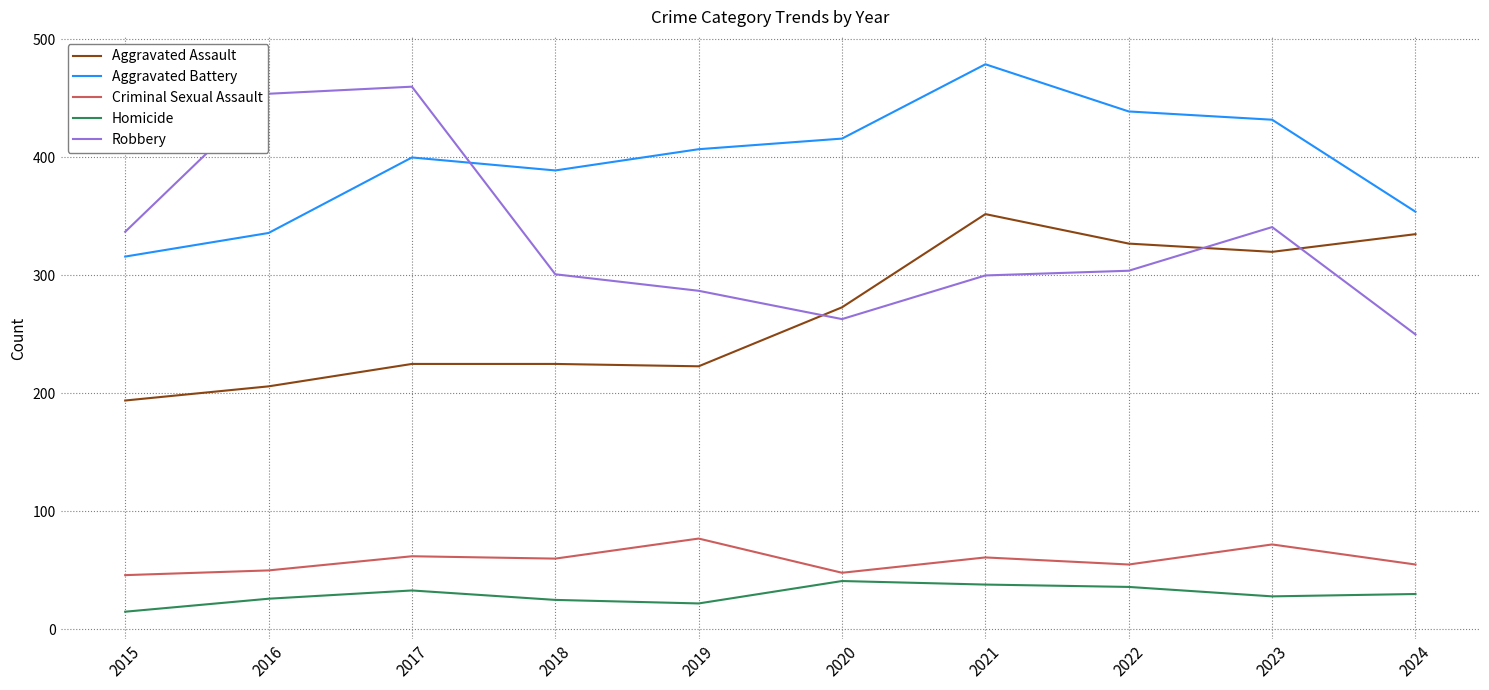

What is the approximate value of Robbery at 2015, to the nearest 5?

335